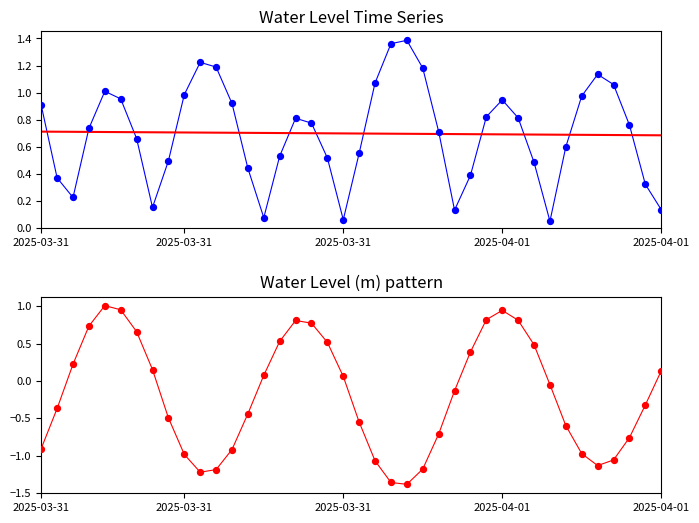

Which series reaches the maximum Y coordinate?

Water Level (m)